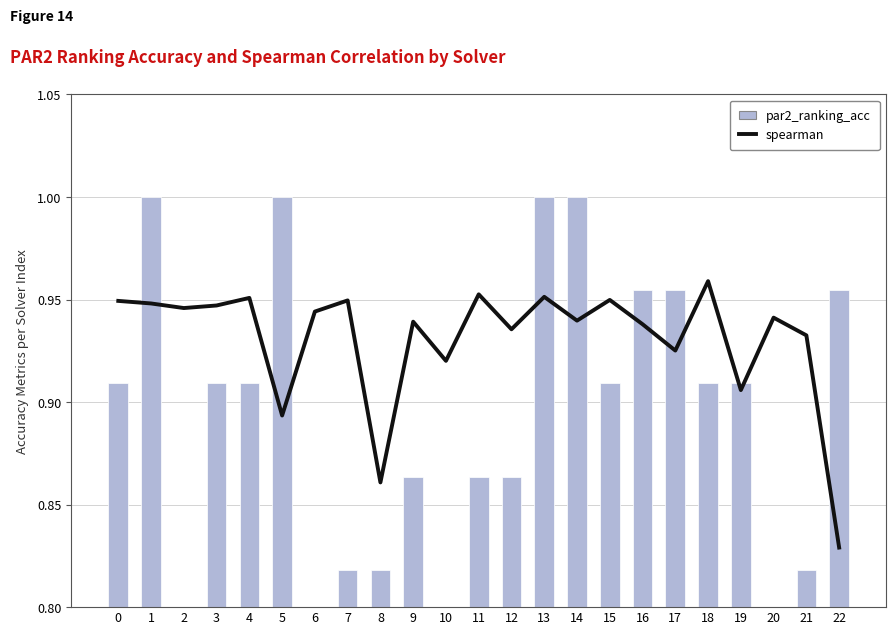

Count the number of data series in this chart.

2